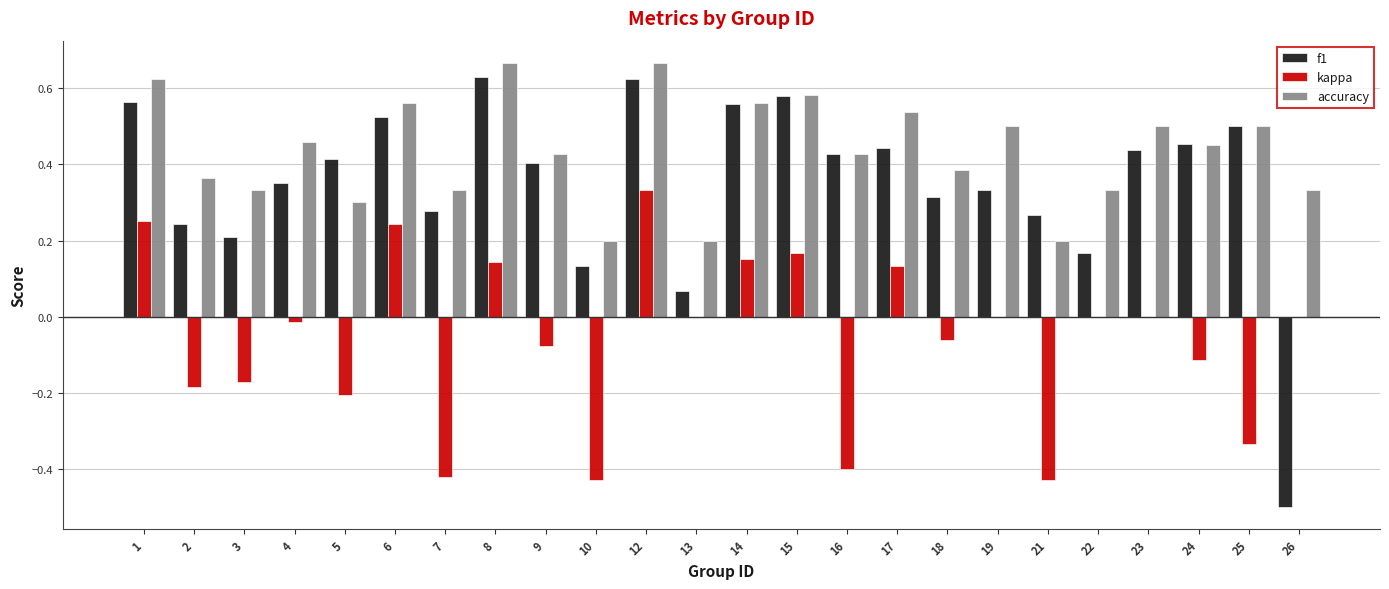

Which series has the largest range (max minus min)?

f1